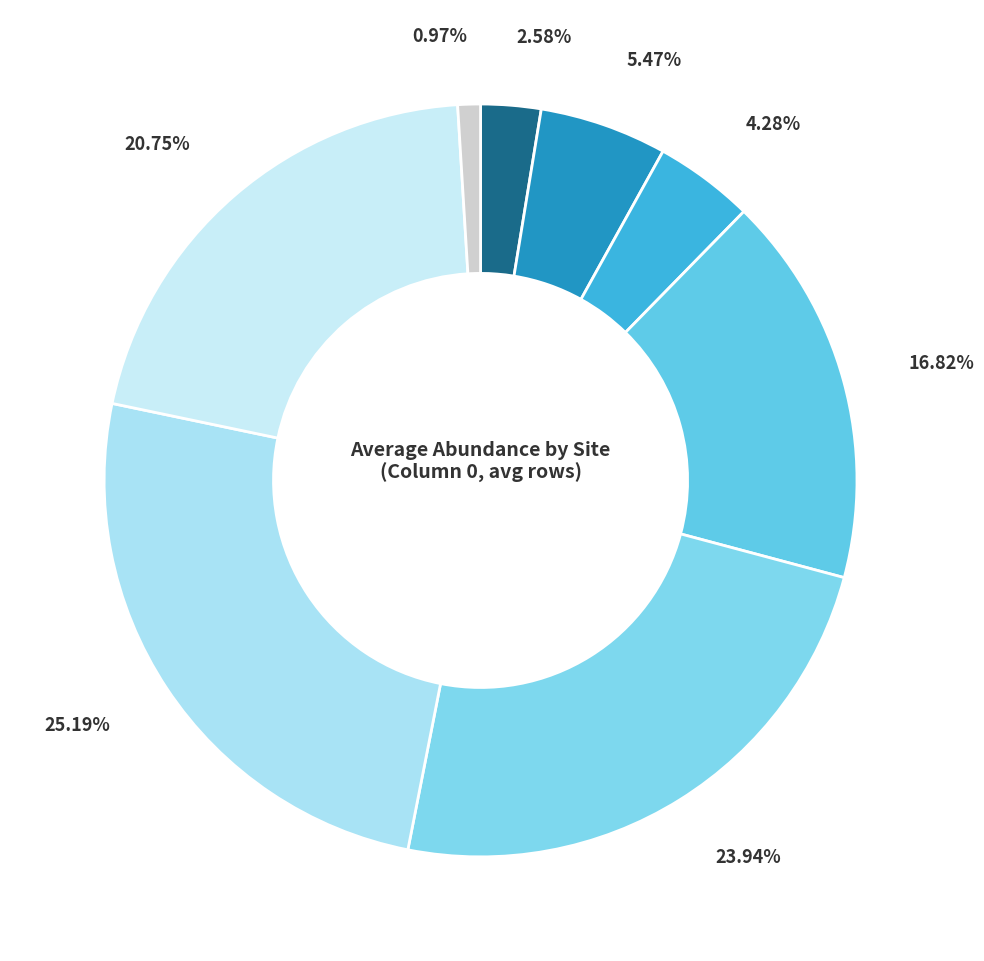

To the nearest percent, what is the average slice percentage?

12%